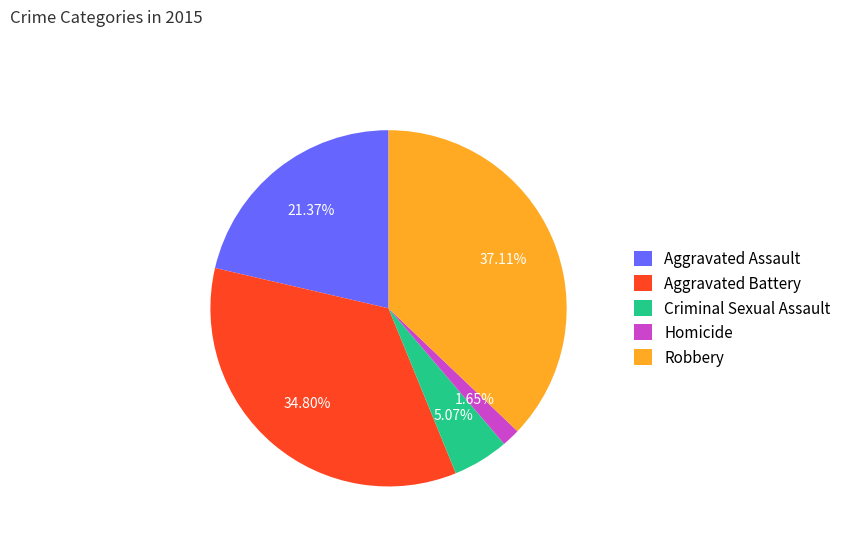

To the nearest percent, what is the difference between the Aggravated Battery and Aggravated Assault slice percentages?

13%